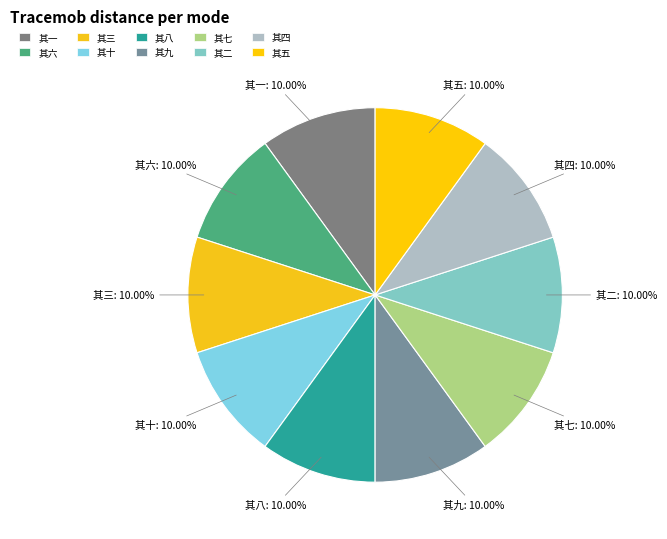

Is 其三 the majority of the pie?

No